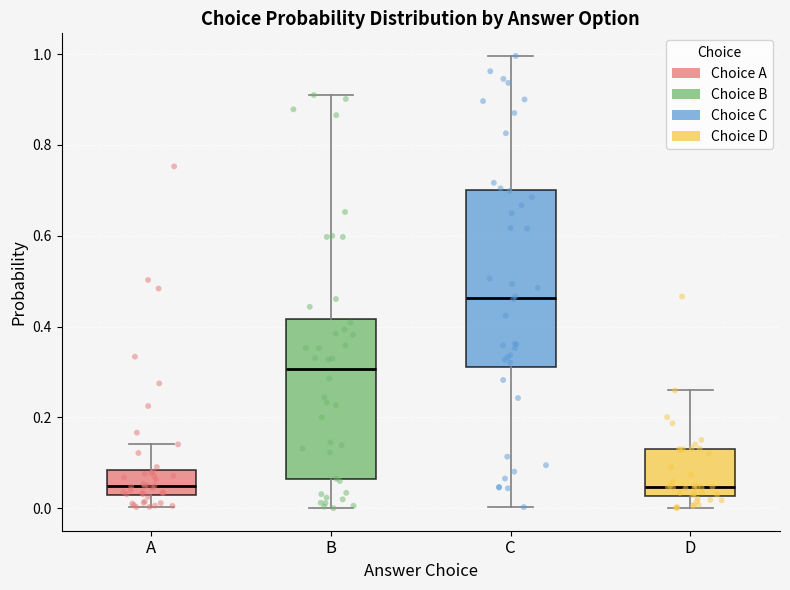

Reading left to right, read every box against the y-axis: the position of its median line, the range the box covers, and the ends of its whiskers. The values are not printed on the chart, so give them approximately, as read against the axis.

A: median 0.04, box 0.02 to 0.08, whiskers 0.00 to 0.14
B: median 0.30, box 0.06 to 0.42, whiskers 0.00 to 0.90
C: median 0.46, box 0.32 to 0.70, whiskers 0.00 to 1.00
D: median 0.04, box 0.02 to 0.12, whiskers 0.00 to 0.26